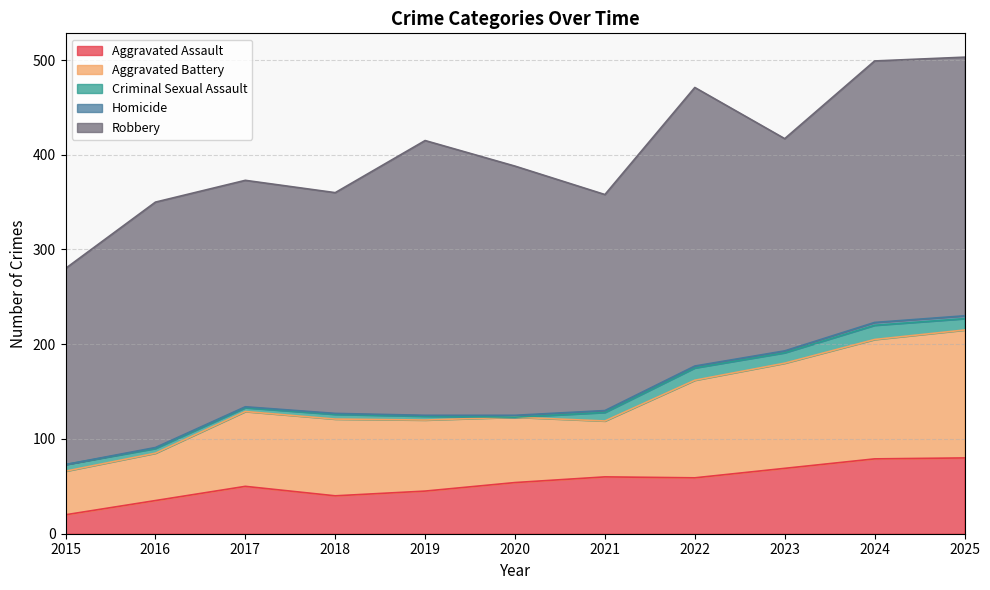

What are all the series names shown in the legend?

Aggravated Assault, Aggravated Battery, Criminal Sexual Assault, Homicide, Robbery